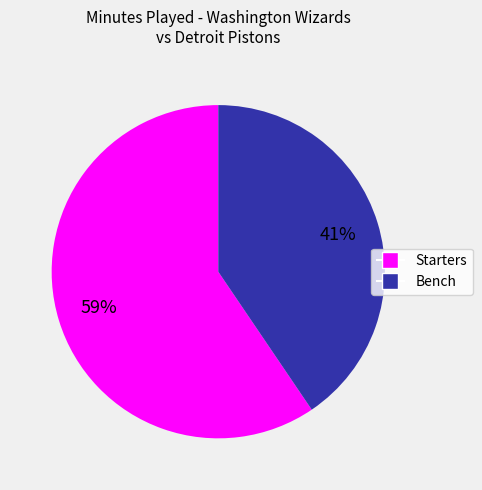

What percentage is the Bench slice, to the nearest percent?

41%